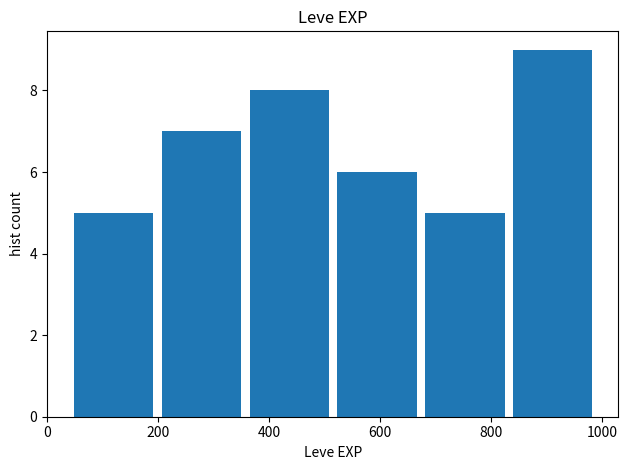

Reading left to right, transcribe this chart: for each bar, give the range it covers on the x-axis and its height. Neither the bar edges nor the heights are printed on the chart, so give them approximately, as read against the axes.

40 to 200: 5
200 to 360: 7
360 to 520: 8
520 to 680: 6
680 to 840: 5
840 to 1000: 9